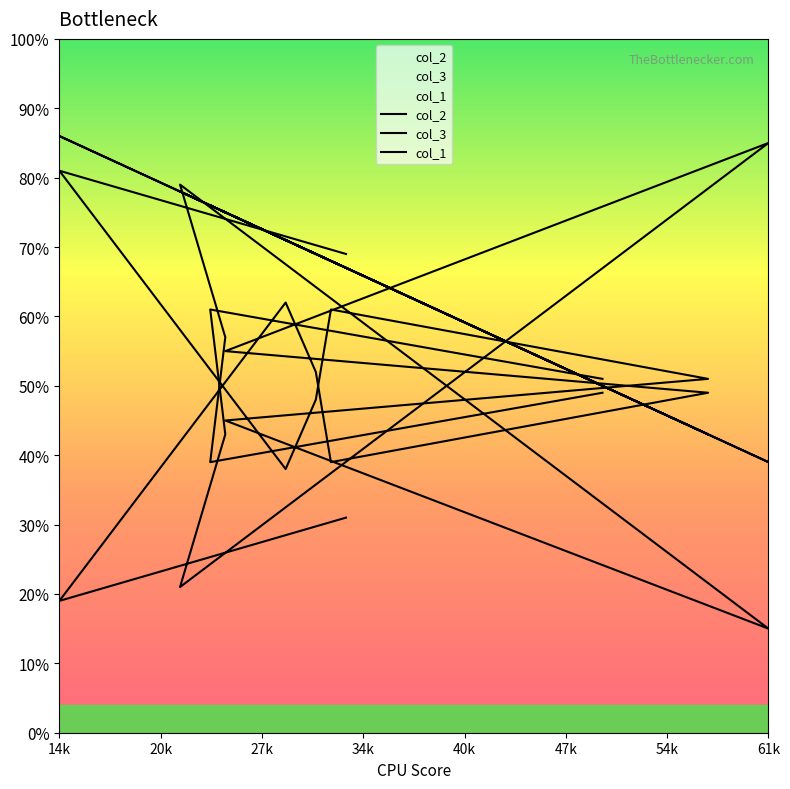

Which series has the largest range (max minus min)?

col_2